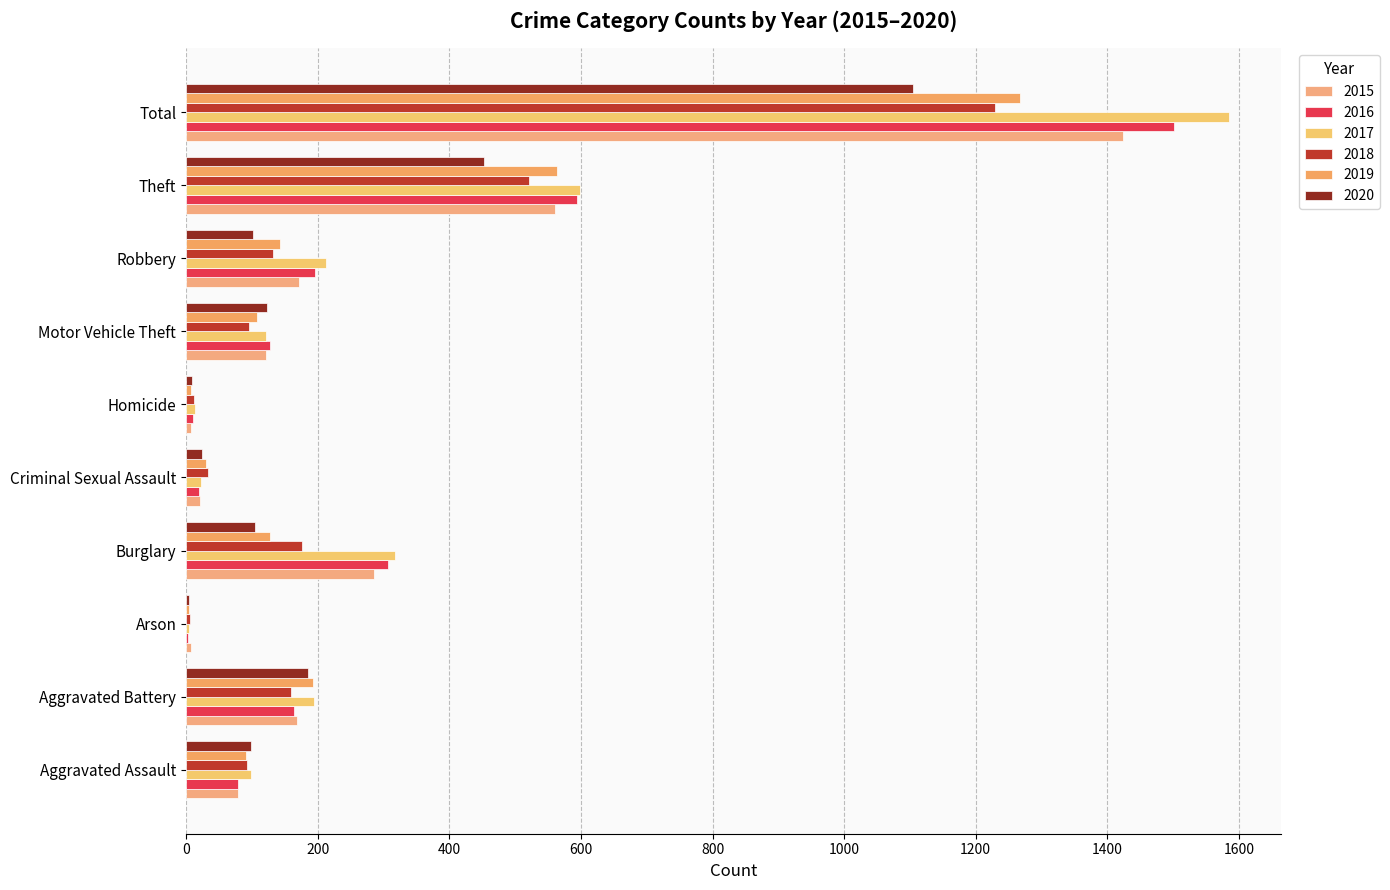

What is the difference between the 2015 values at Arson and Burglary?

278